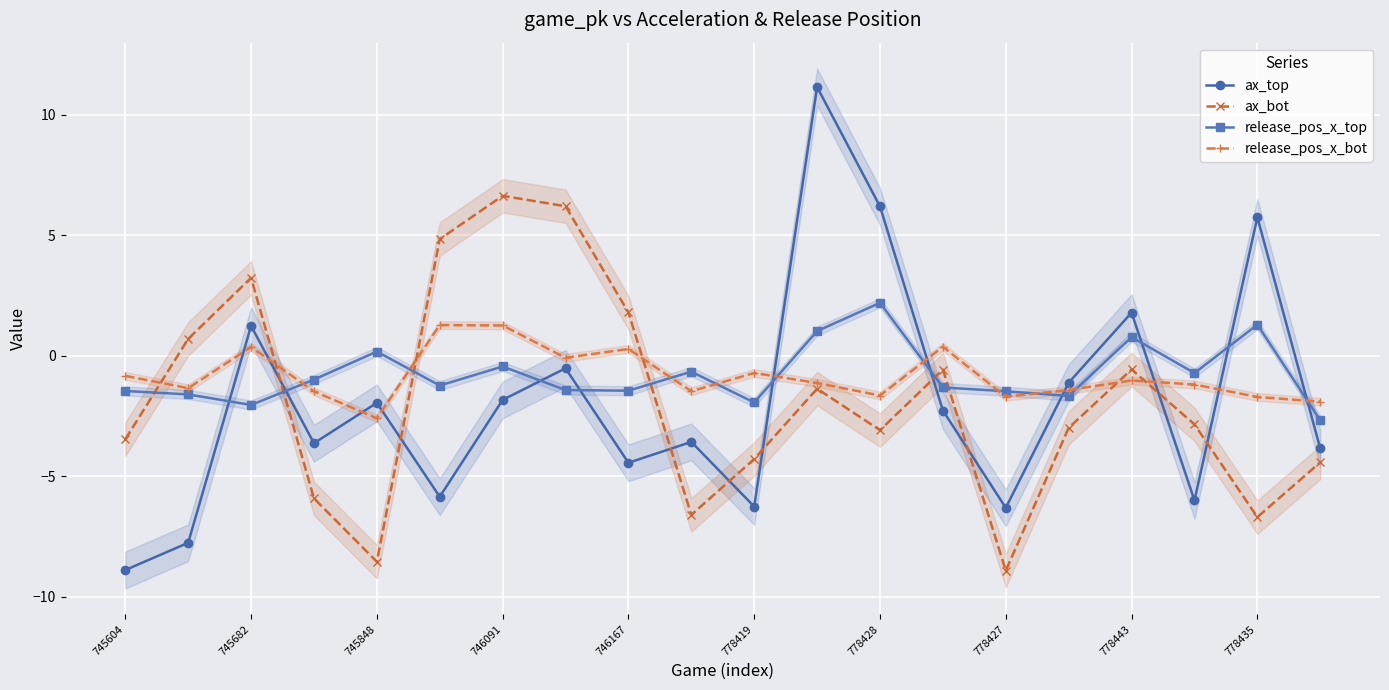

How many values in the ax_bot series exceed -2?

9